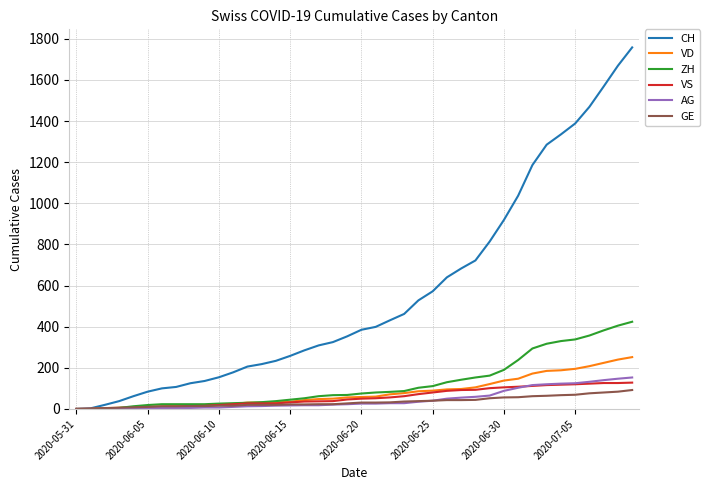

What is the maximum value shown in the chart?

1758